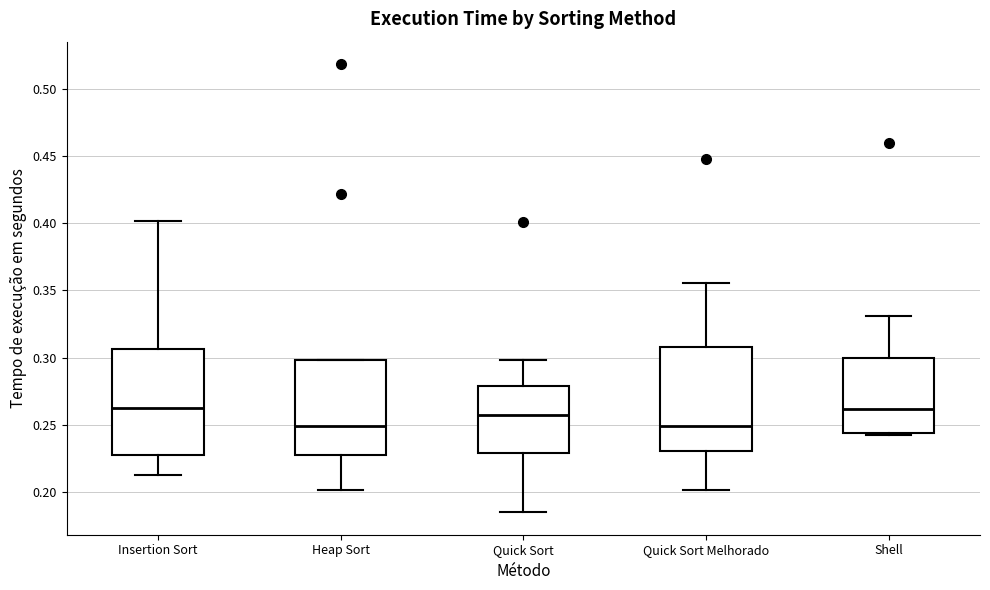

Reading left to right, transcribe this box plot: for each box, give where its median line is, the range the box spans, and where its two whiskers end, as read against the y-axis. The values are not printed on the chart, so give them approximately, as read against the axis.

Insertion Sort: median 0.265, box 0.230 to 0.305, whiskers 0.215 to 0.400
Heap Sort: median 0.250, box 0.225 to 0.300, whiskers 0.200 to 0.300
Quick Sort: median 0.260, box 0.230 to 0.280, whiskers 0.185 to 0.300
Quick Sort Melhorado: median 0.250, box 0.230 to 0.310, whiskers 0.200 to 0.355
Shell: median 0.260, box 0.245 to 0.300, whiskers 0.240 to 0.330